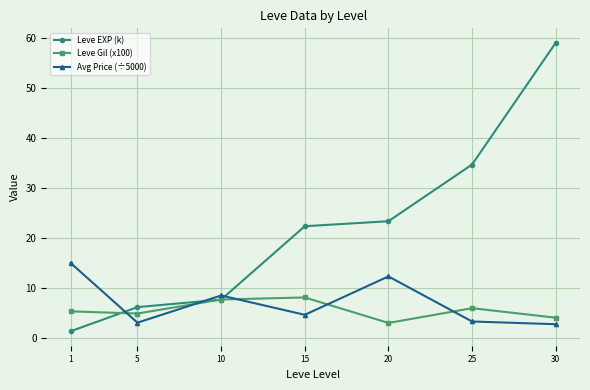

How many distinct data groups are displayed?

3